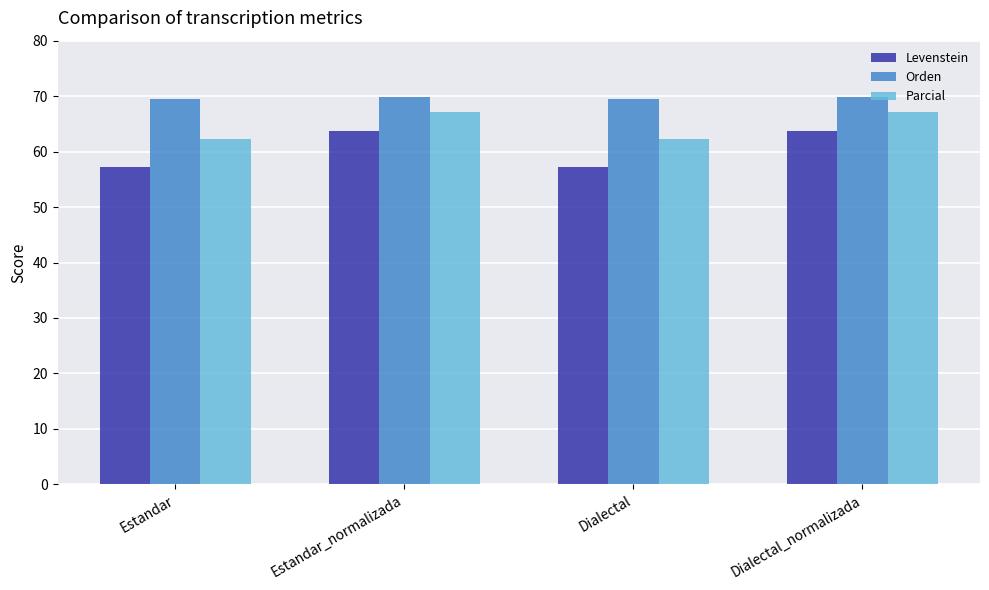

The value of Parcial at Estandar_normalizada is 102.7. True or false?

False